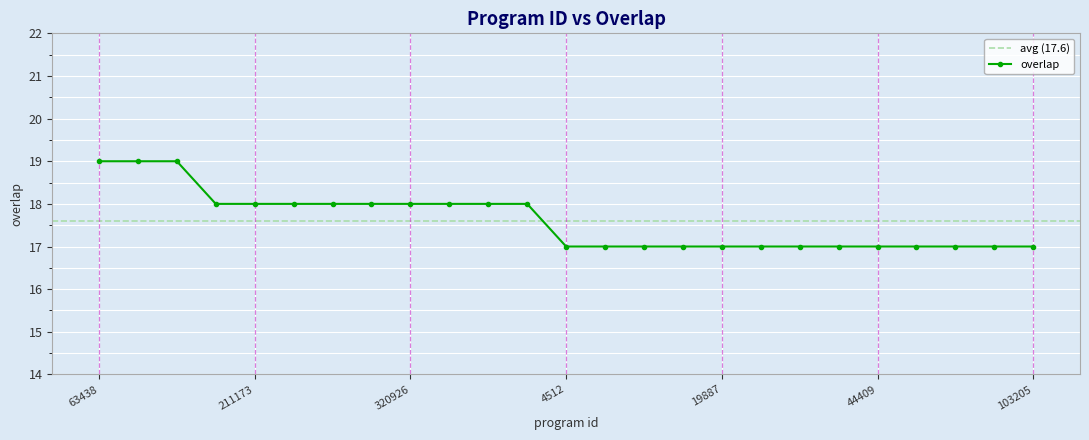

What is the value of the 10th point from the left?

18